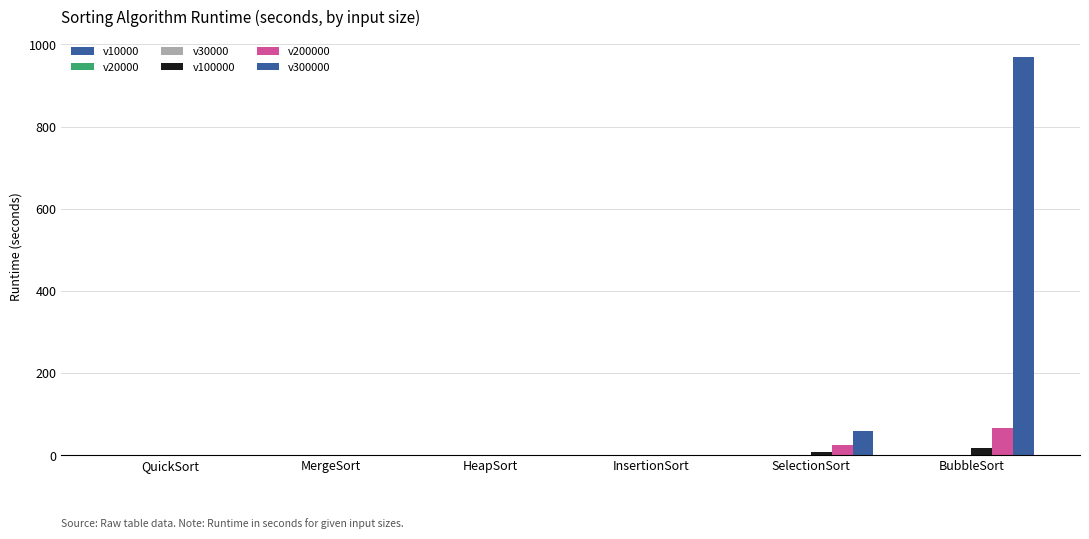

List the series in order of their peak value, lowest first.

v10000, v20000, v30000, v100000, v200000, v300000